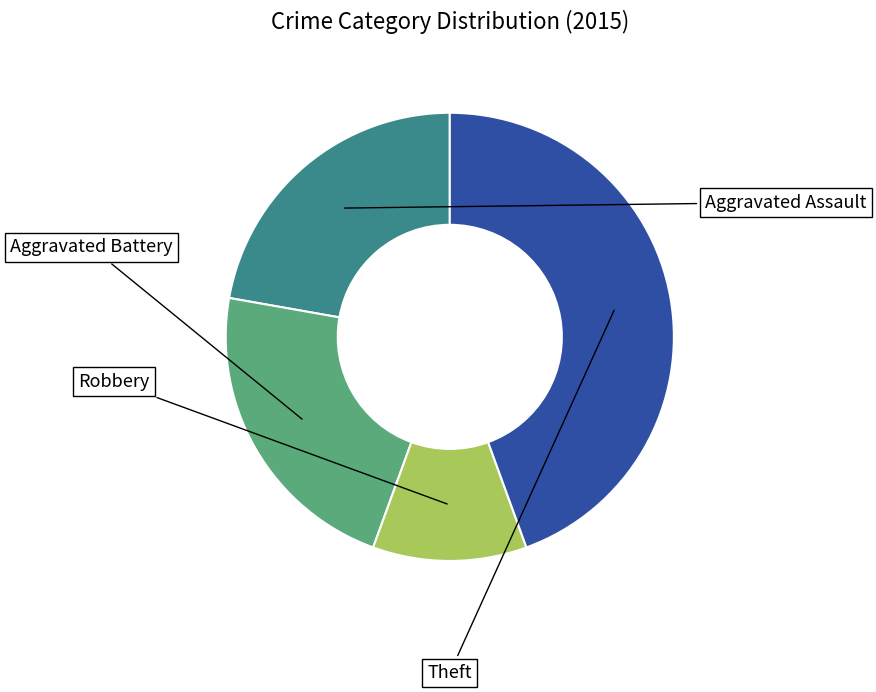

What portion of the pie excludes Aggravated Battery?

77.8%